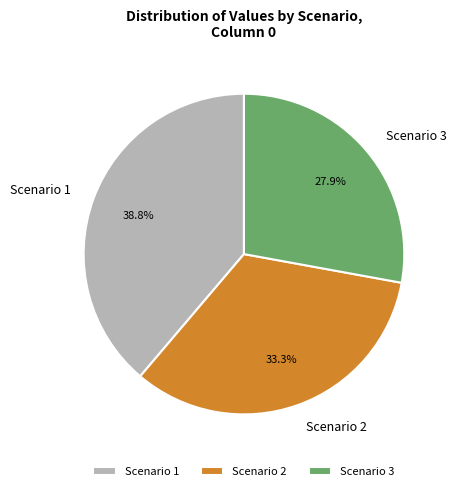

Between Scenario 3 and Scenario 1, which is larger?

Scenario 1